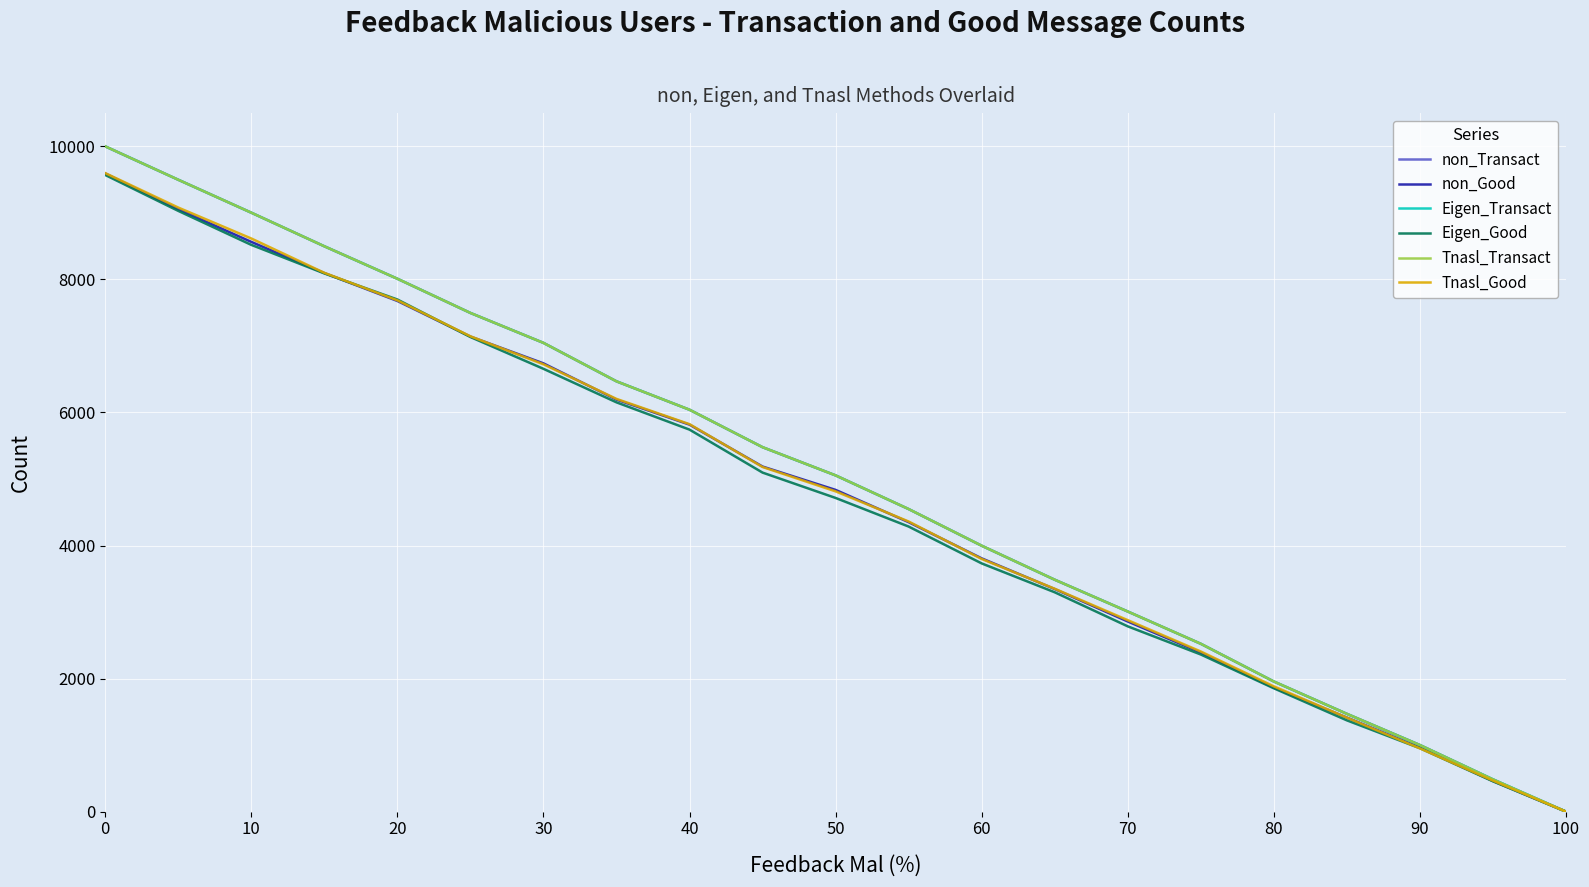

Does the chart have visible grid lines?

Yes